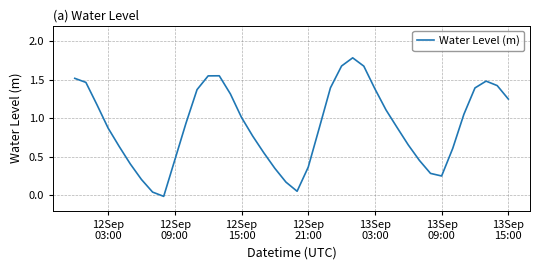

How many negative values are there?

1